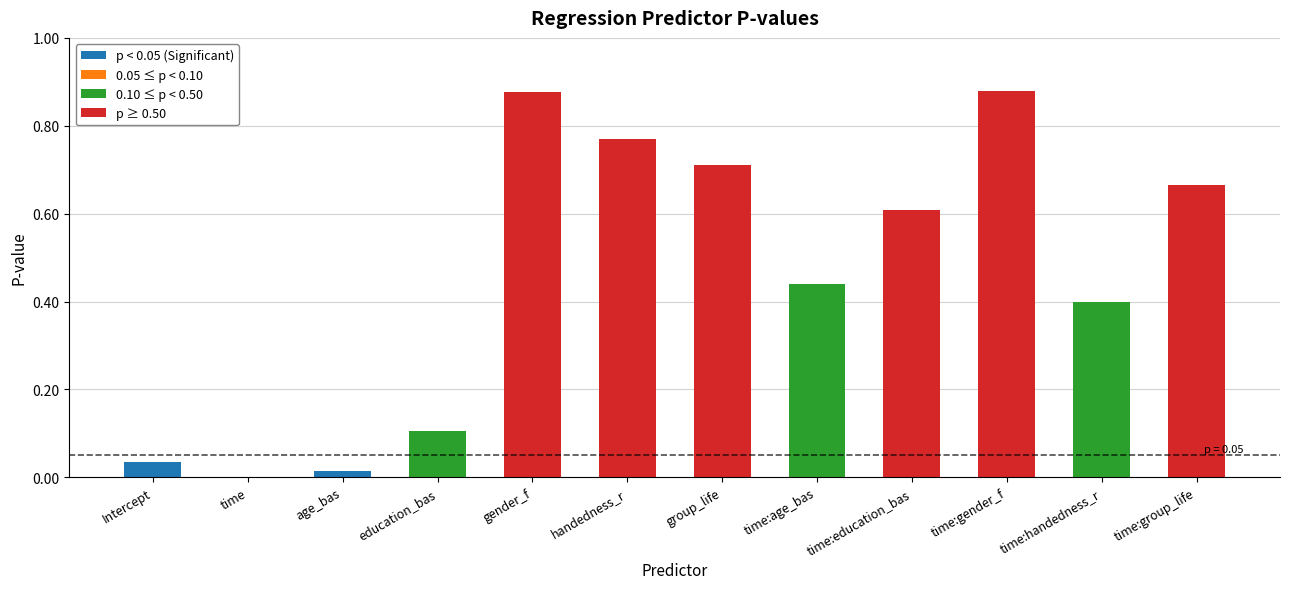

What is the greatest value displayed?

0.9